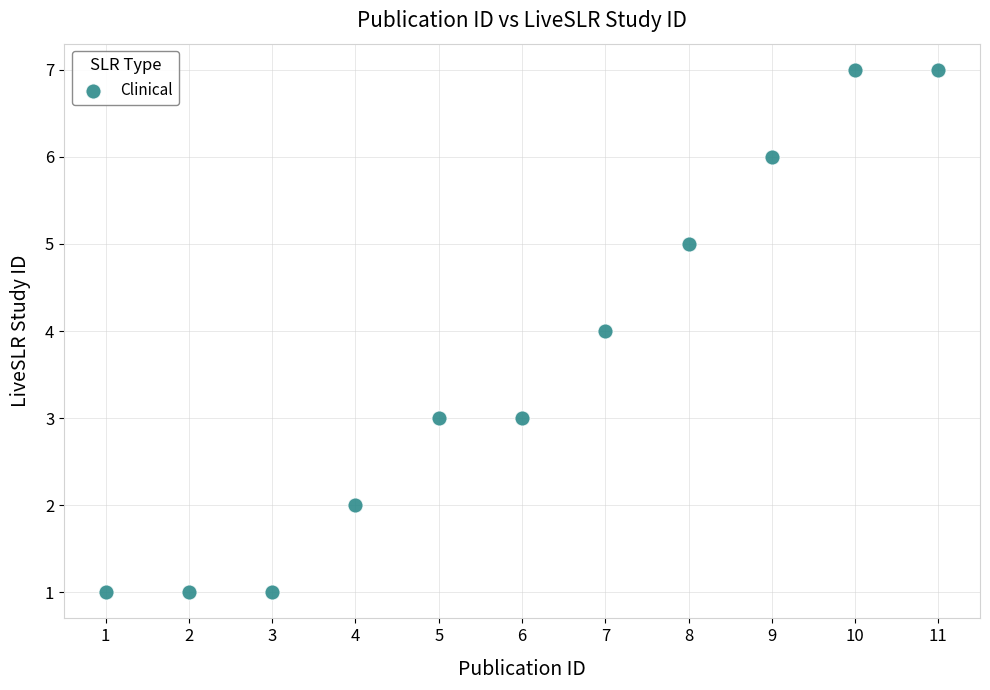

What is the range of Y values (max minus min)?

6